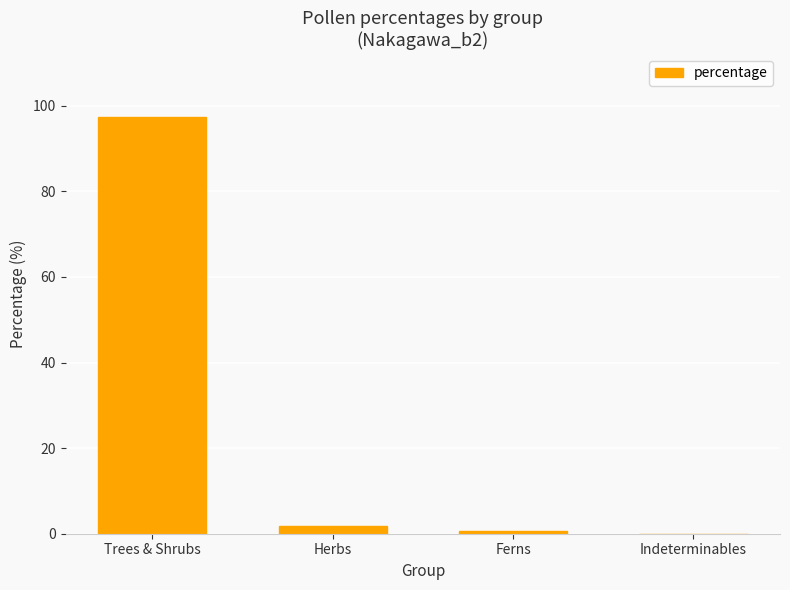

Is it true that the value at Indeterminables is 33.2?

False